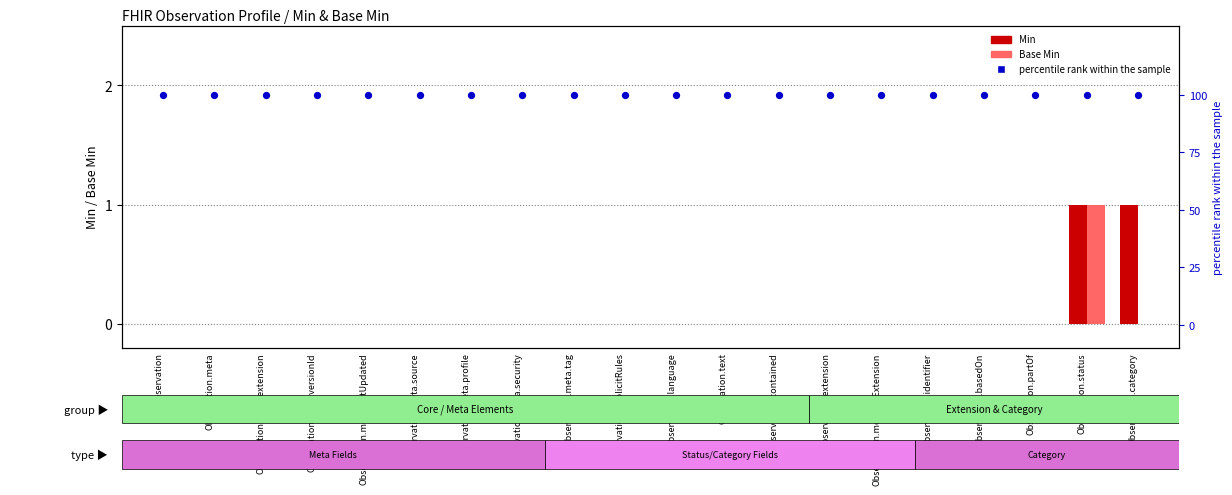

Which series has the largest total across all categories?

percentile rank within the sample